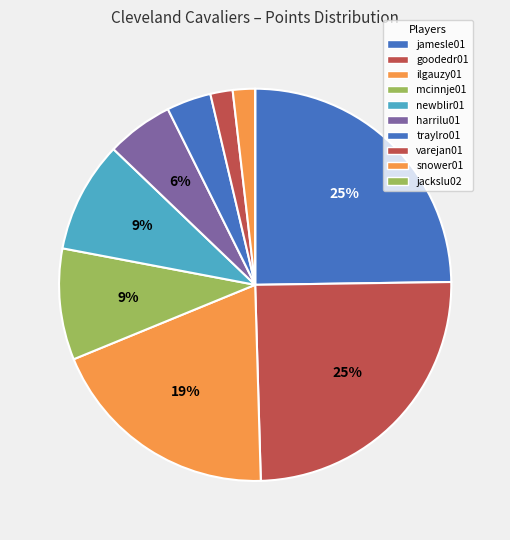

Does goodedr01 represent more than half of the total?

No